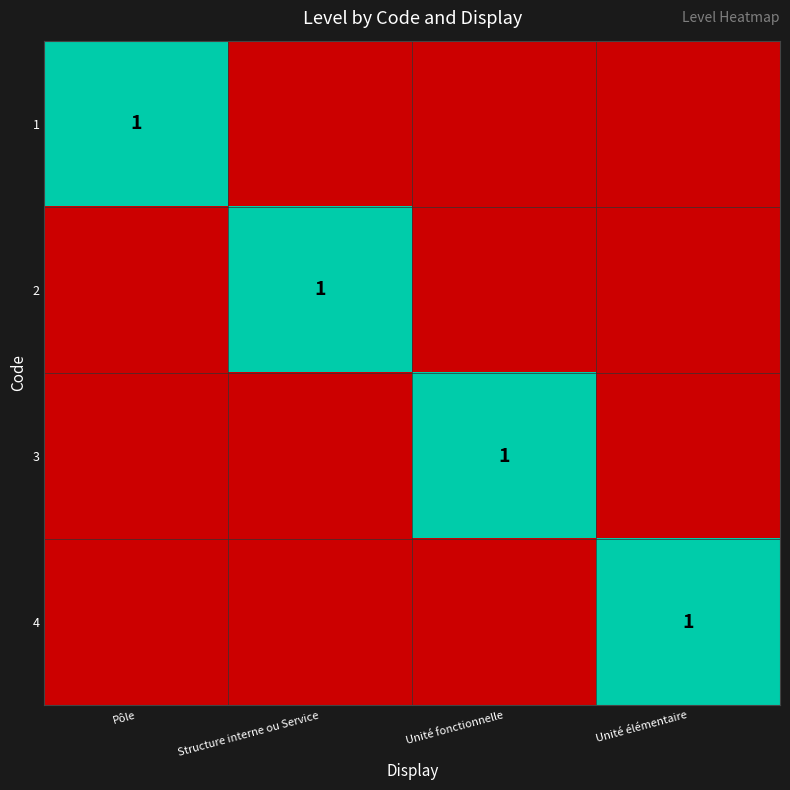

The 4 series shows 1 at Unité élémentaire. True or false?

True